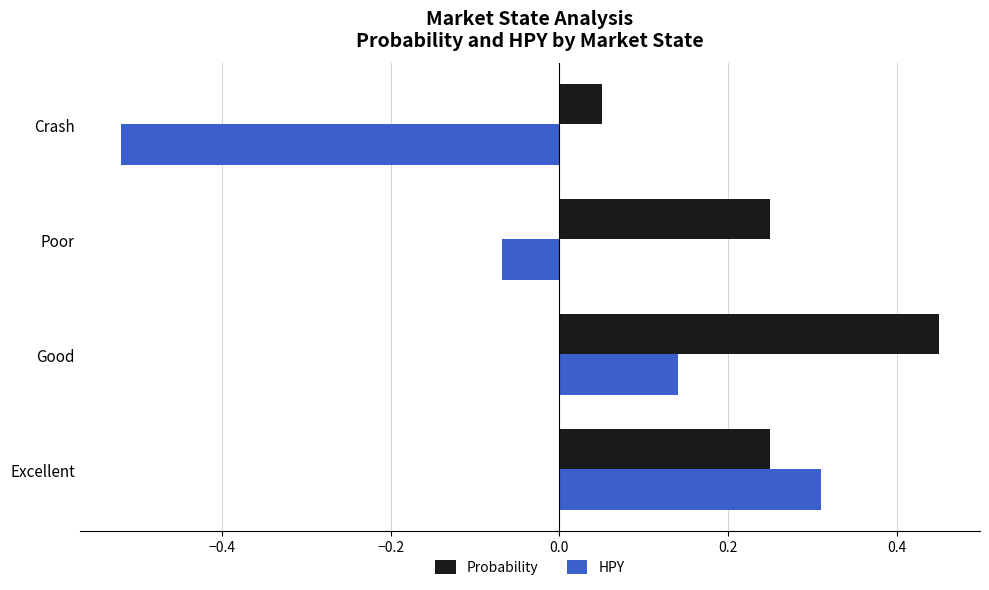

What is the difference between the highest and lowest values at Crash?

0.6